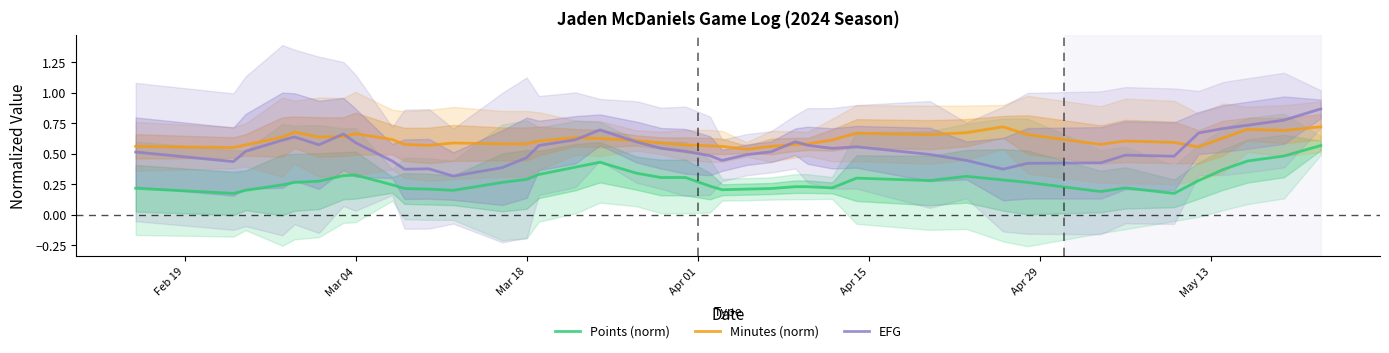

True or false: EFG and Points (norm) cross at least once.

False